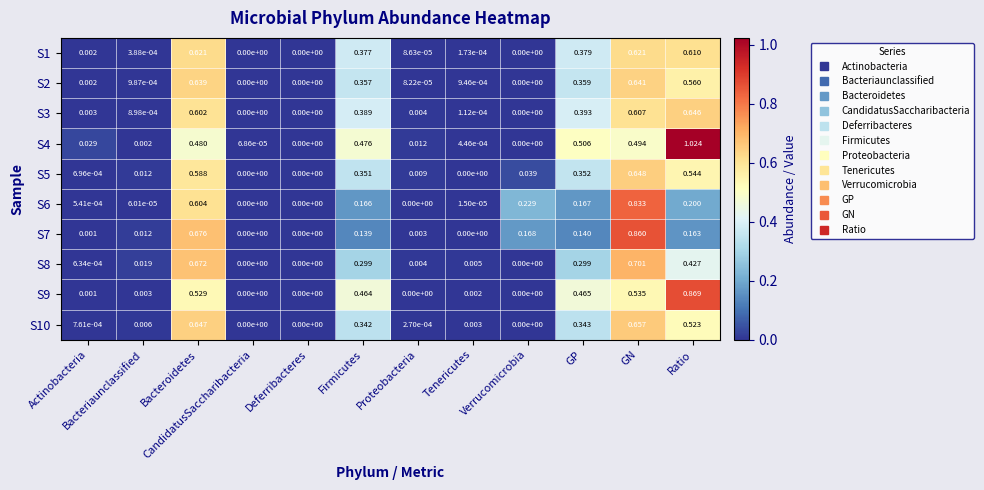

Is the value of S8 at Verrucomicrobia greater than the value of S3 at GP?

No